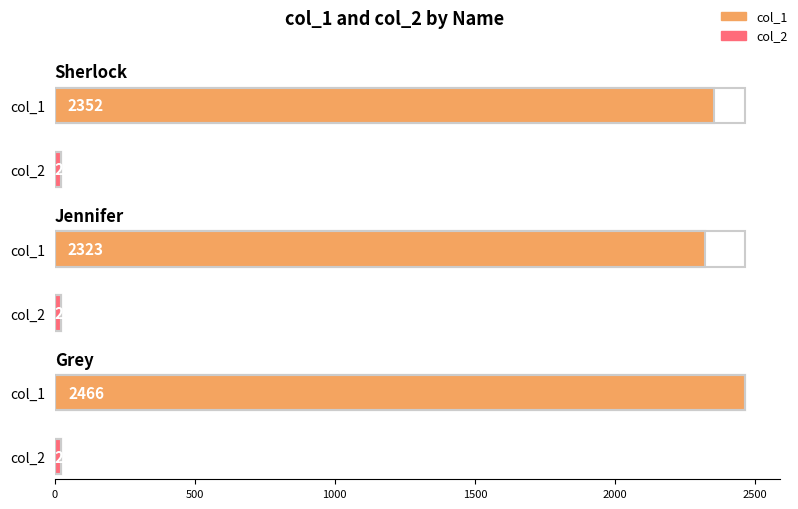

What is the label of the 1st bar from the left?

Sherlock